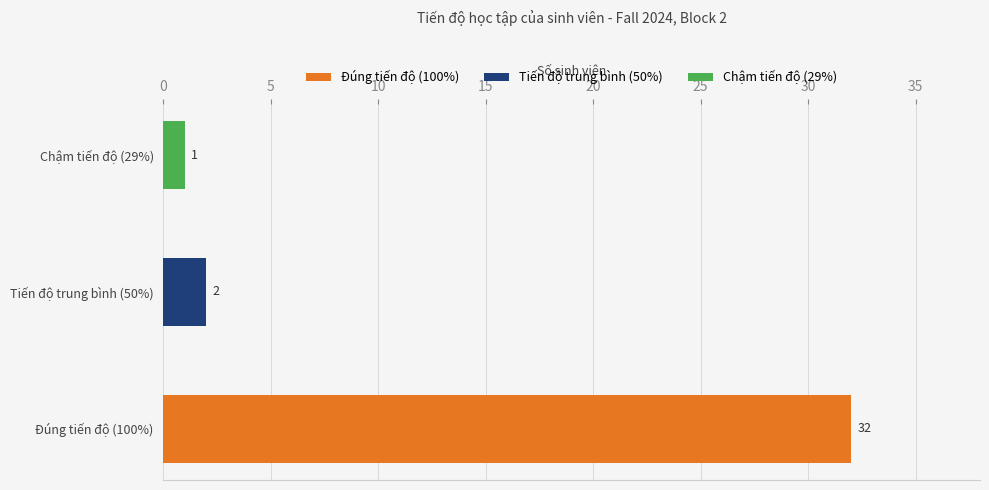

Where is the data nearest to the value 16?

Tiến độ trung bình (50%)